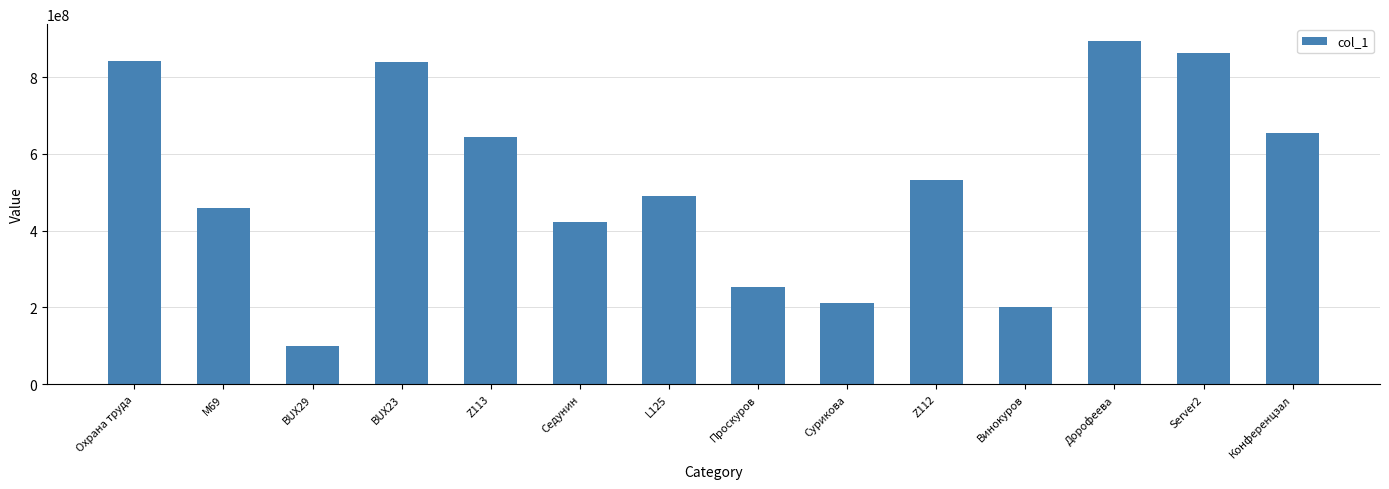

Does the chart contain any negative values?

No